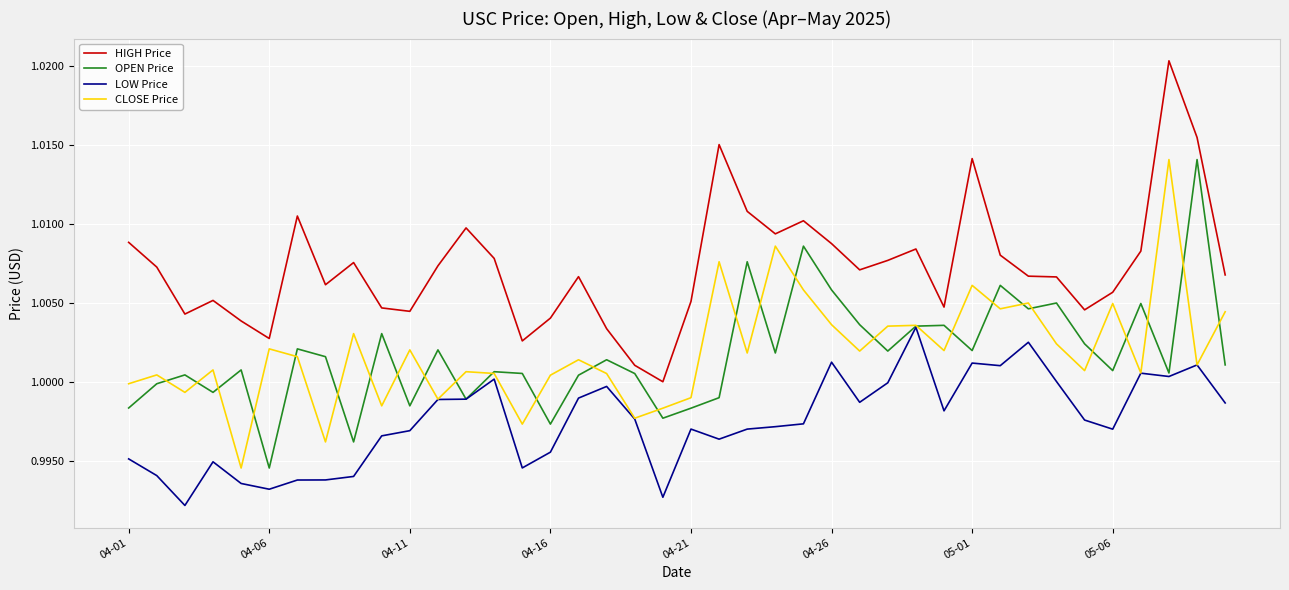

True or false: HIGH Price and CLOSE Price intersect in this chart.

False